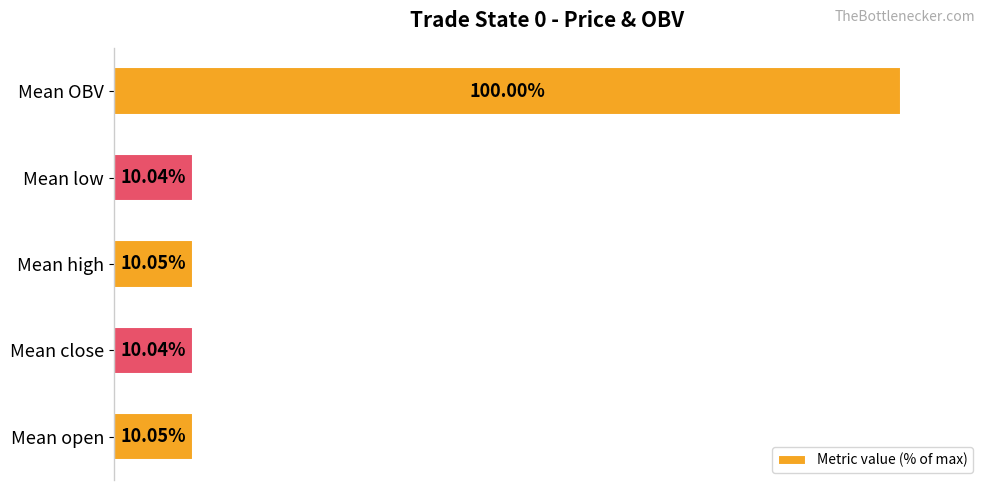

Between Mean high and Mean close, which is larger?

Mean high